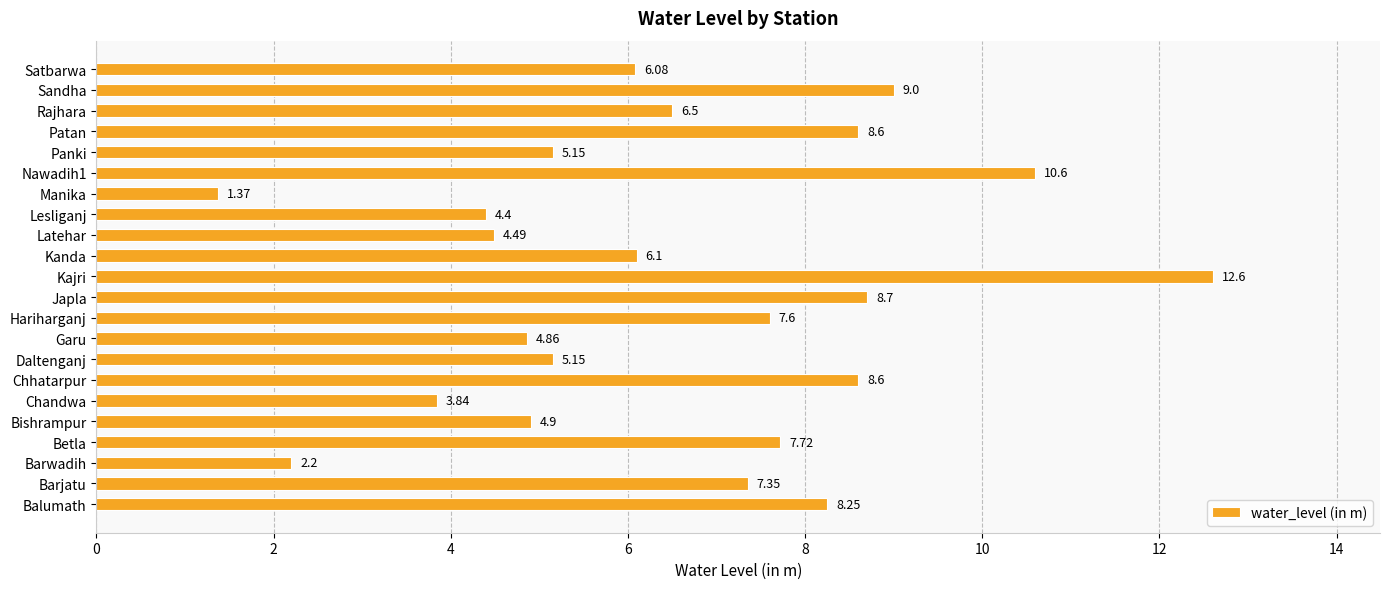

Where is the data nearest to the value 6?

Satbarwa